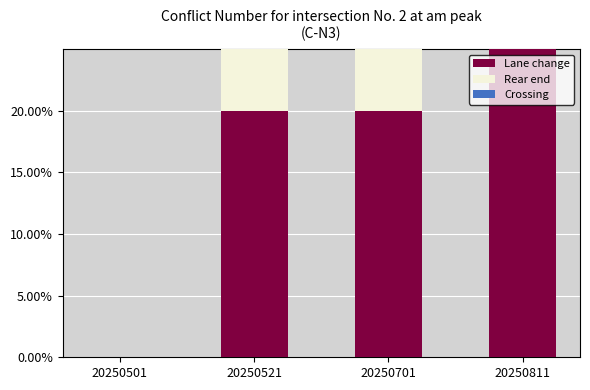

At which category does the chart reach its minimum across all series?

20250501